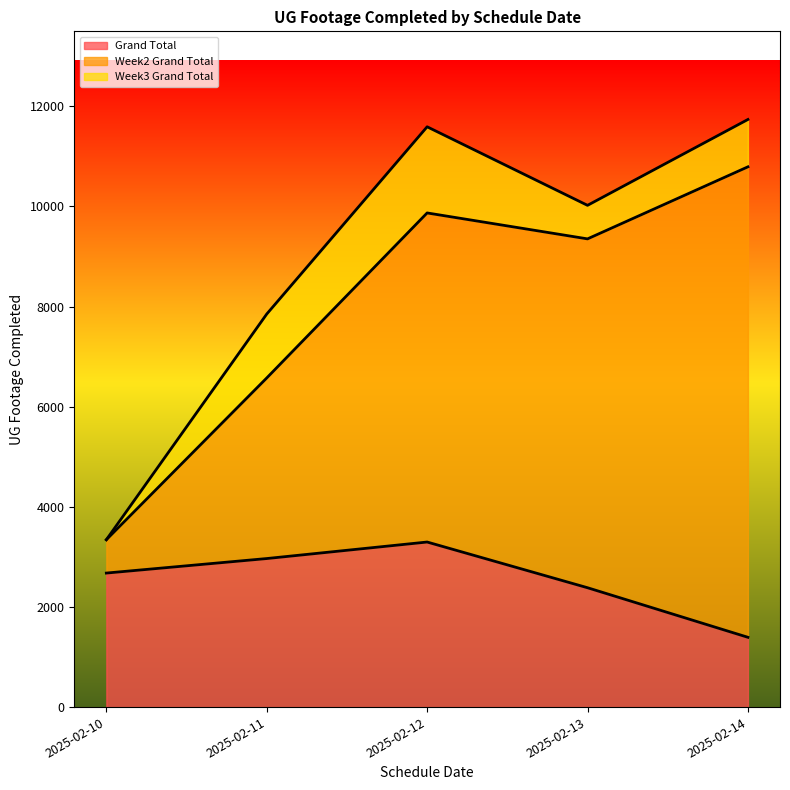

What is the greatest value displayed?

9397